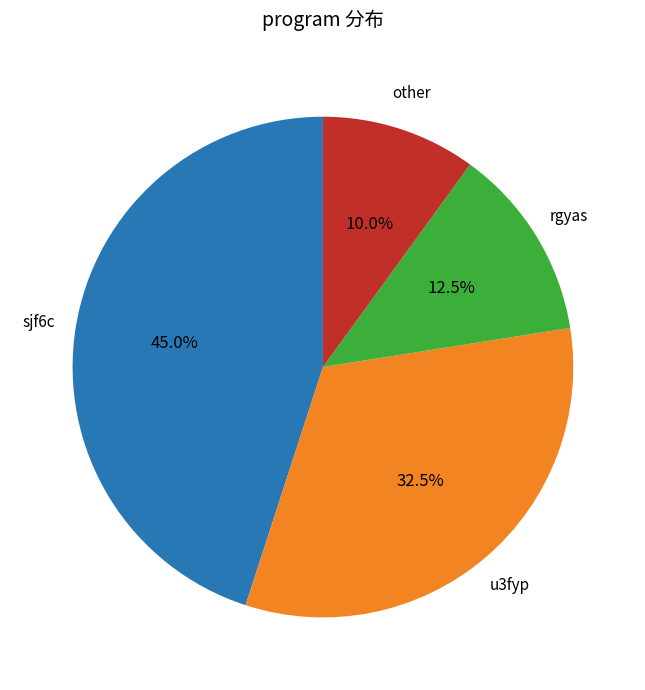

Is there a majority slice in this chart?

No